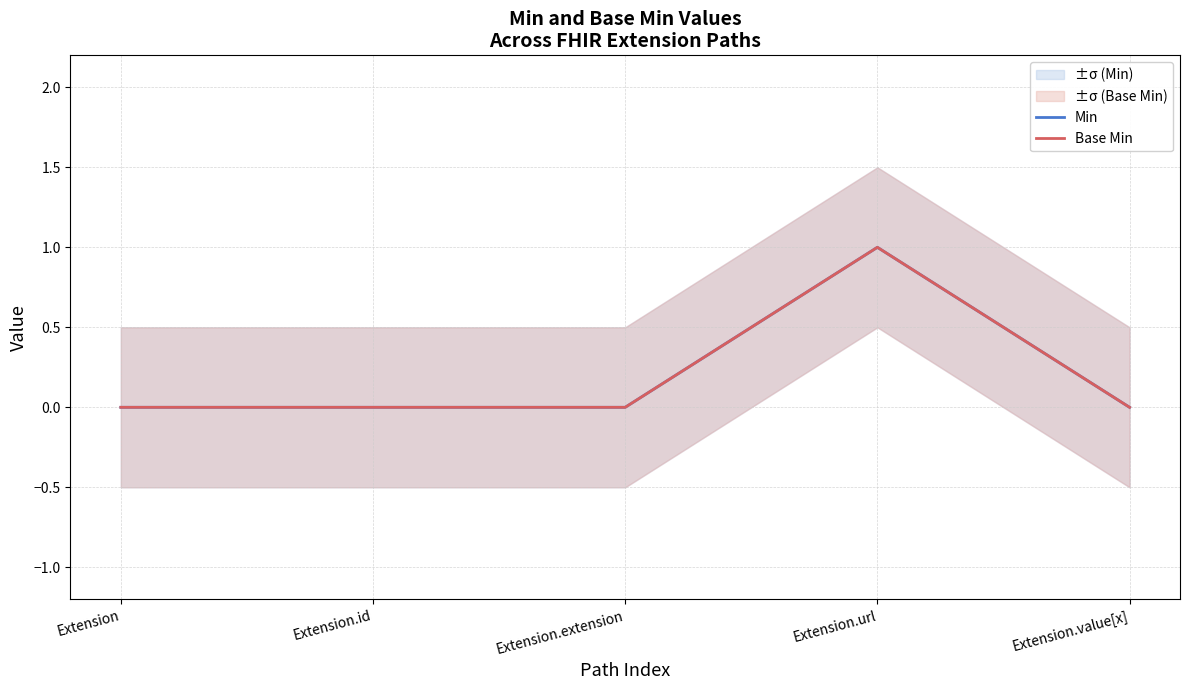

The value of Min at Extension.extension is 0. True or false?

True